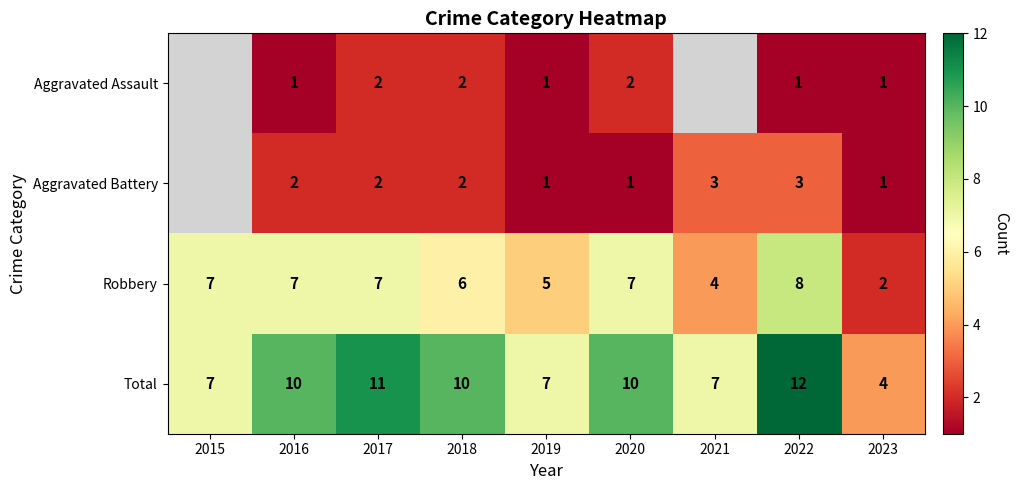

Is the value of Aggravated Assault at 2020 greater than the value of Robbery at 2016?

No